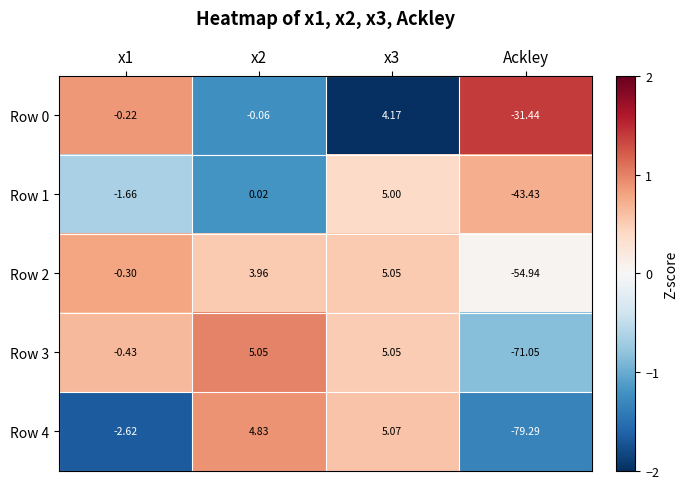

At which label does Row 2 reach its minimum?

Ackley